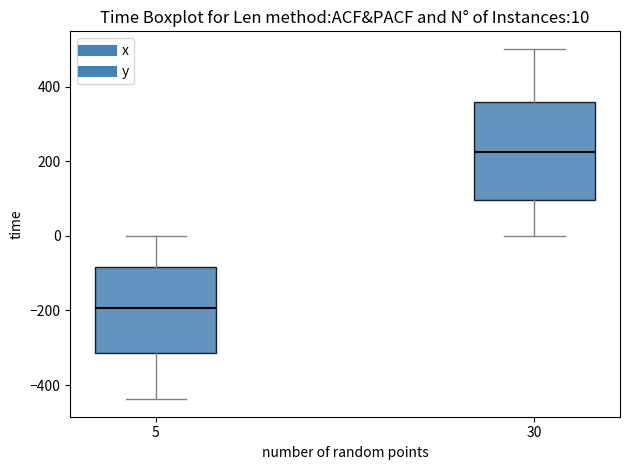

Comparing the boxes themselves (not the whiskers), which one is the tallest?

30